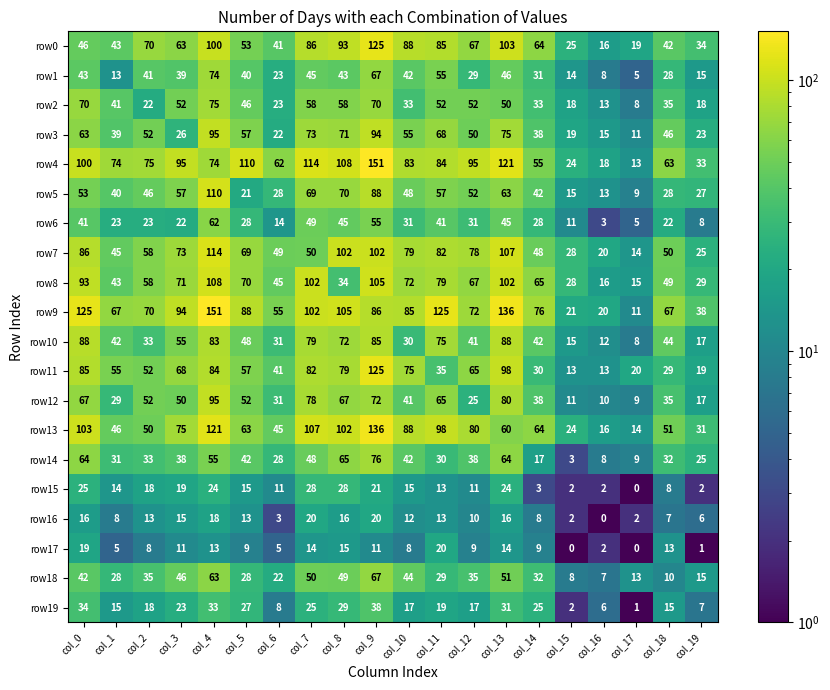

What is the lowest value of the row5 series?

9